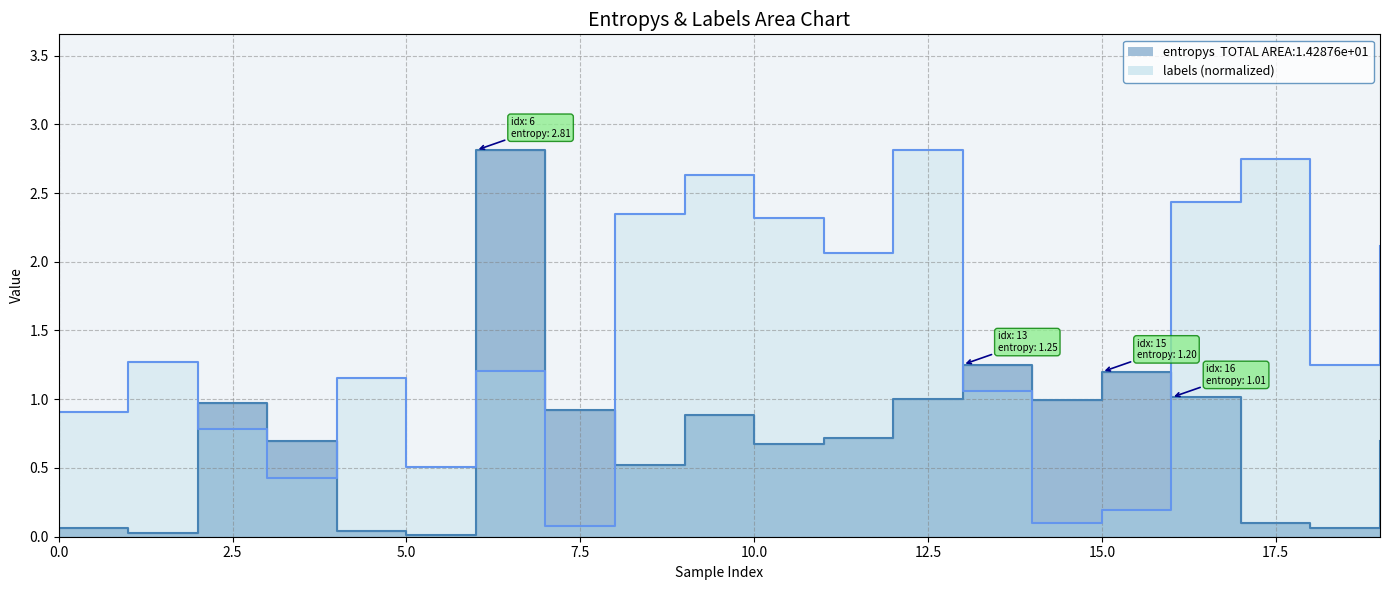

Is the value of entropys at 20.0 greater than the value of labels at 11?

No